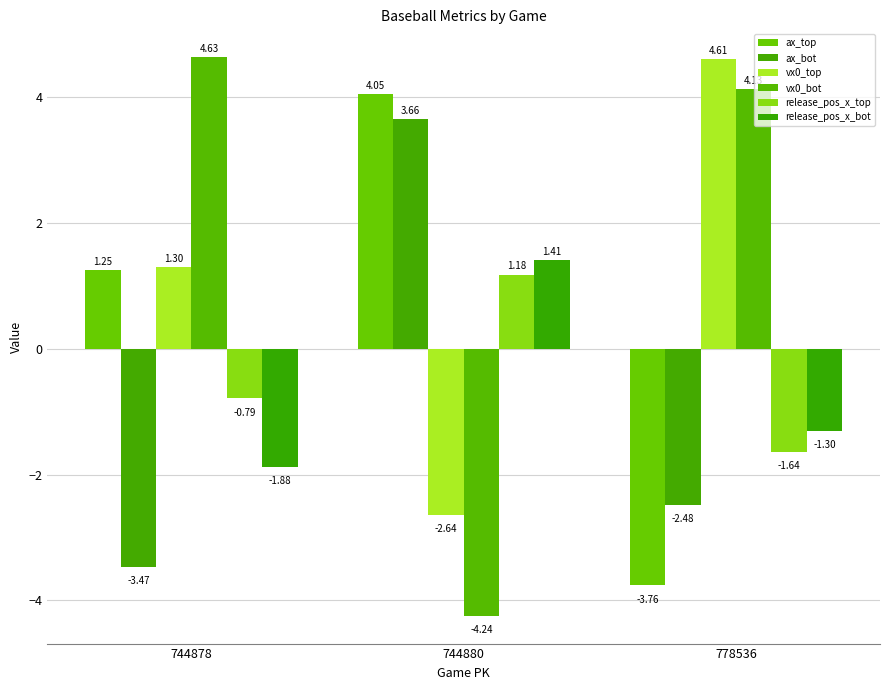

What is the difference between the release_pos_x_bot values at 744878 and 744880?

3.3